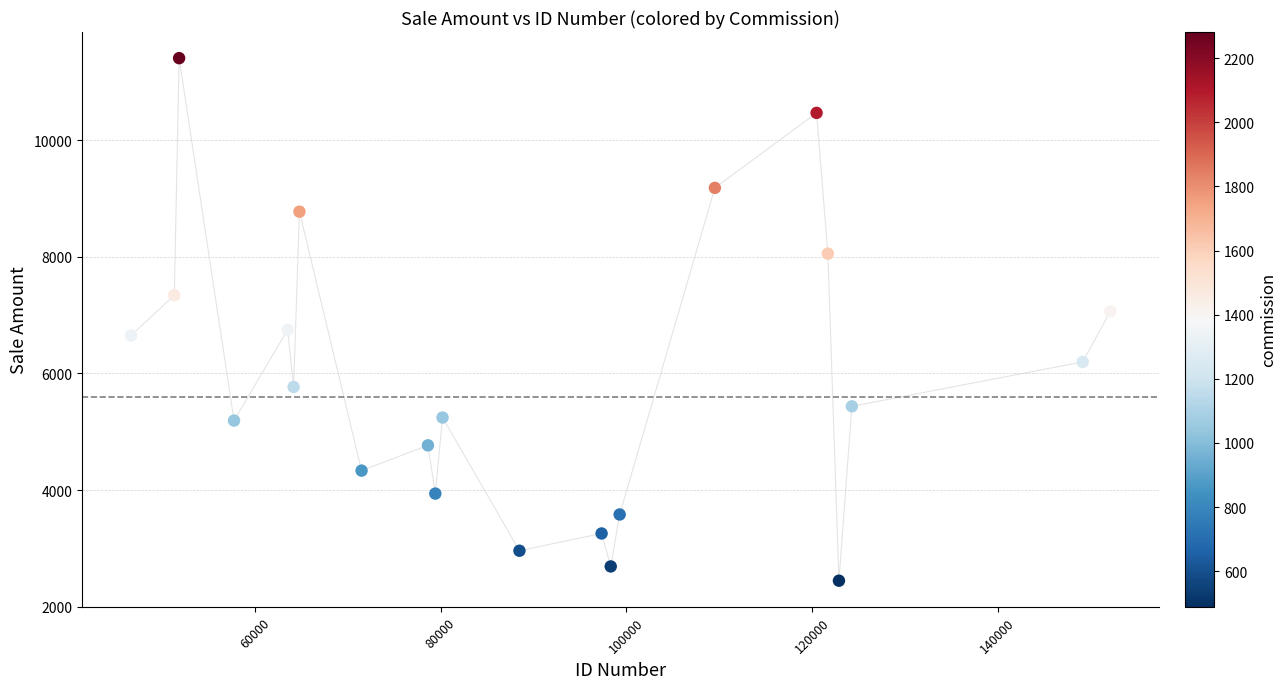

What is the range of X values (max minus min)?

105489.5